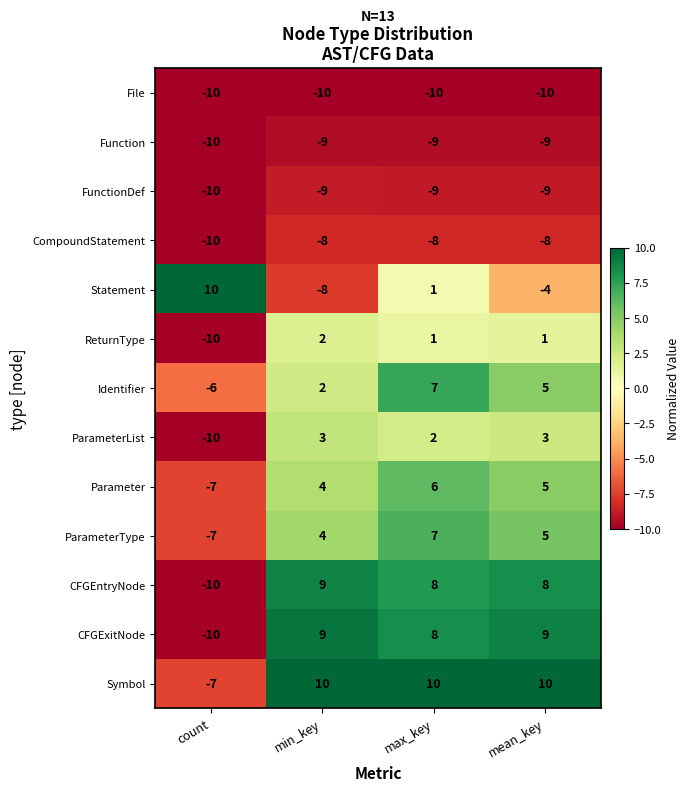

At which label does Statement reach its minimum?

min_key